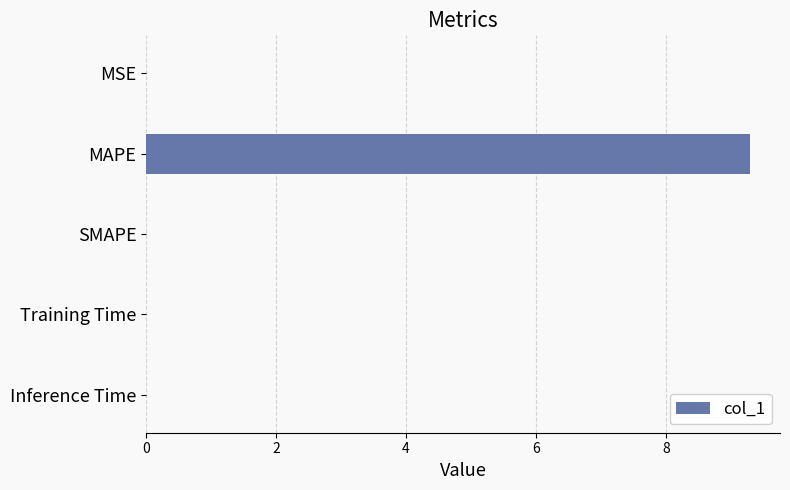

What is the change in value from MAPE to SMAPE?

-9.3